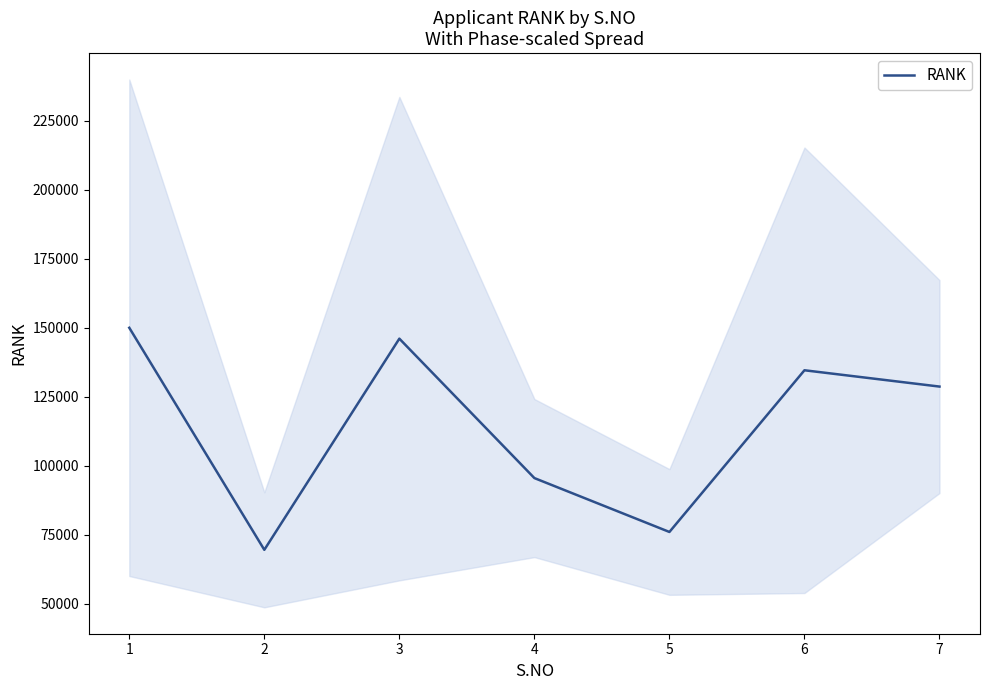

What is the sum of all values?

800115.1